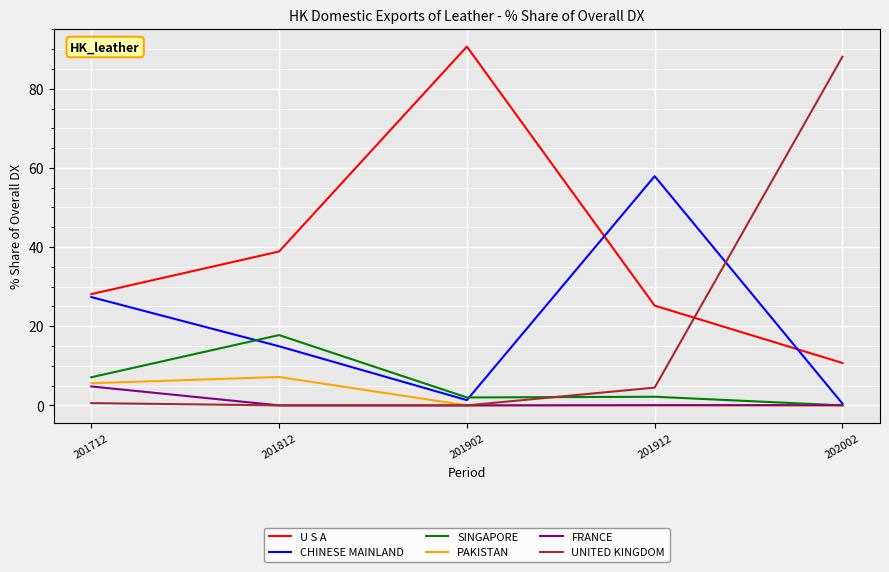

At which label does SINGAPORE first exceed 2?

201712